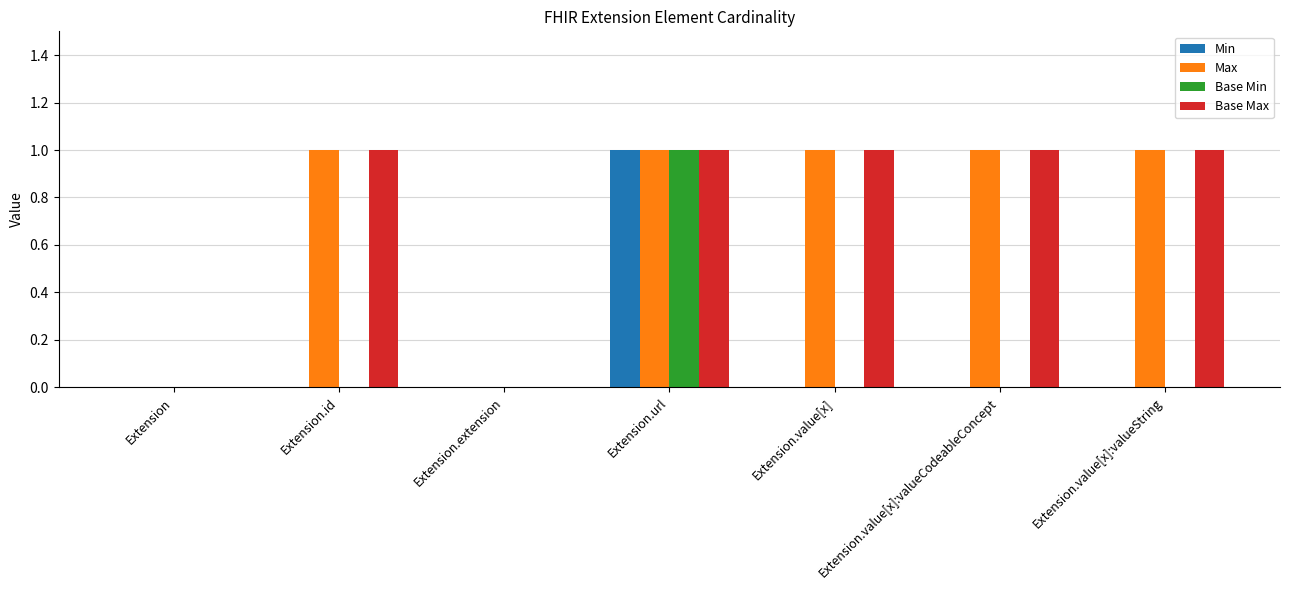

What is the maximum value for Base Min?

1